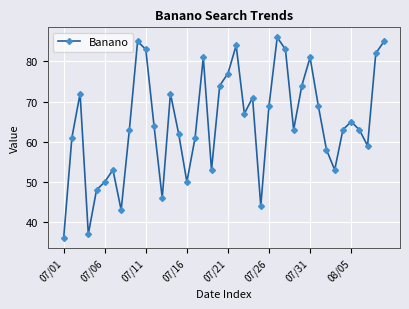

True or false: there are more than 1 points higher than both neighbors.

True